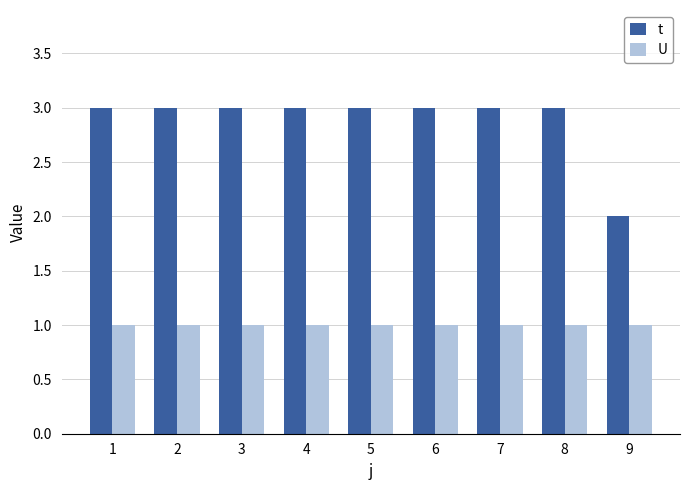

What is the value of the t bar at the 7th from the left?

3